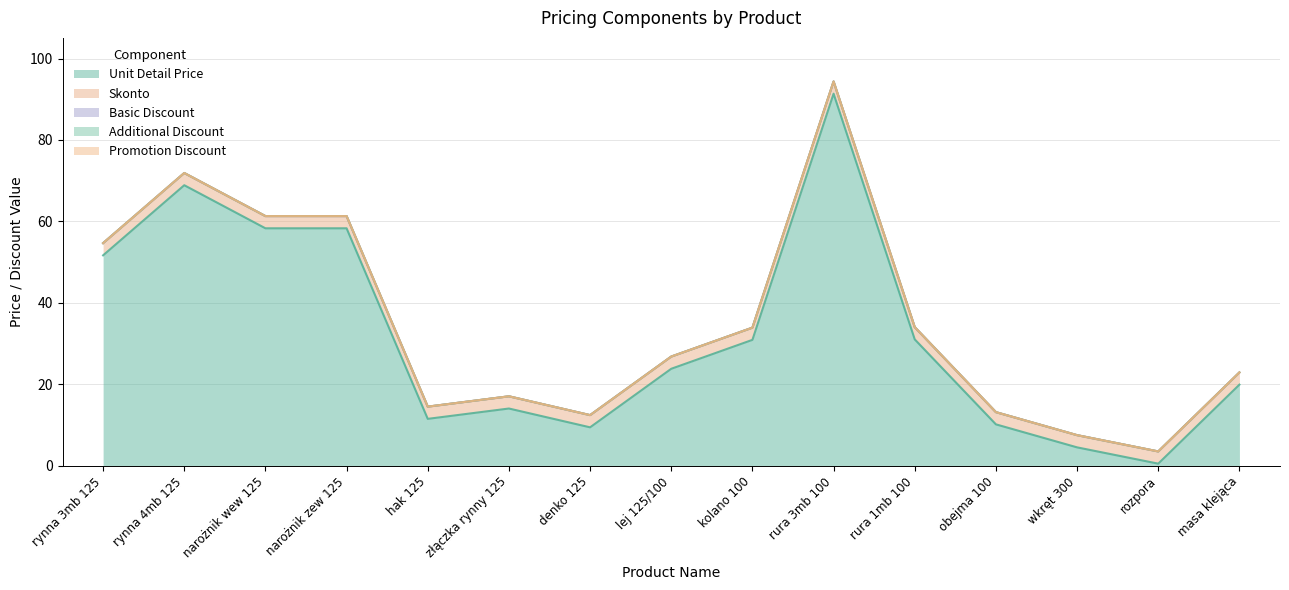

Rank the categories by promotionDiscount value from lowest to highest.

rynna 3mb 125, rynna 4mb 125, narożnik wew 125, narożnik zew 125, hak 125, złączka rynny 125, denko 125, lej 125/100, kolano 100, rura 3mb 100, rura 1mb 100, obejma 100, wkręt 300, rozpora, masa klejąca